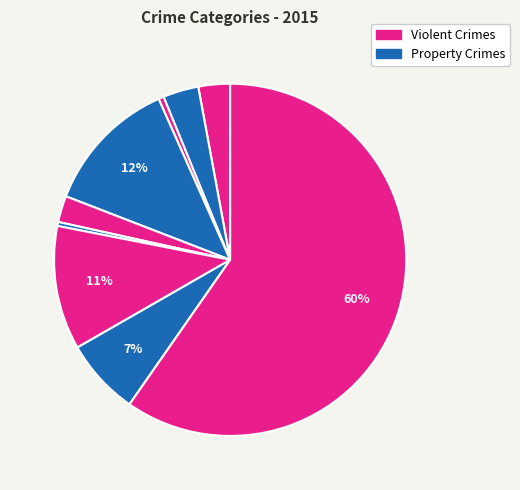

Count the number of slices in the pie.

9